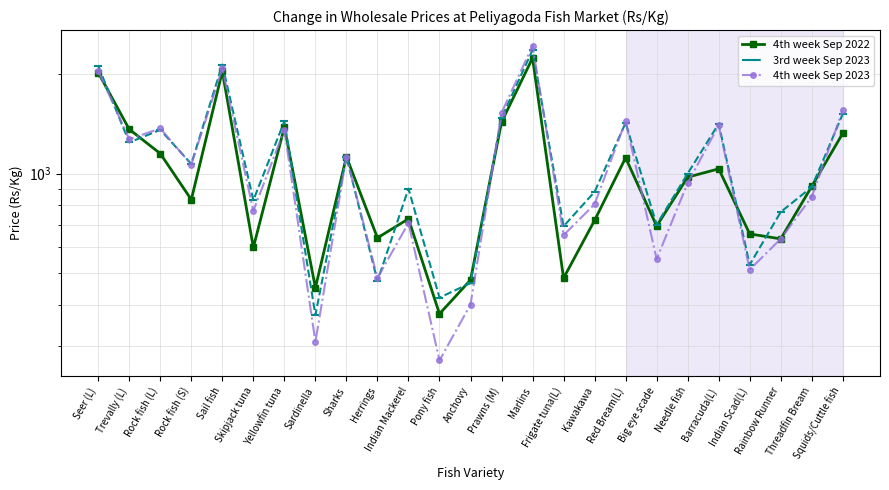

What is the sum of the 4th week Sep 2023 values at Pony fish and Needle fish?

1206.6